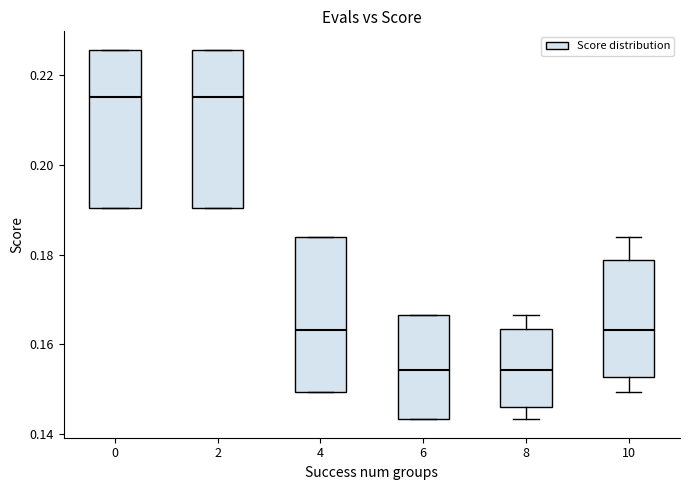

Where is the lower edge of the box at x = 10 on the y-axis? The values are not printed on the chart, so give them approximately, as read against the axis.

0.152